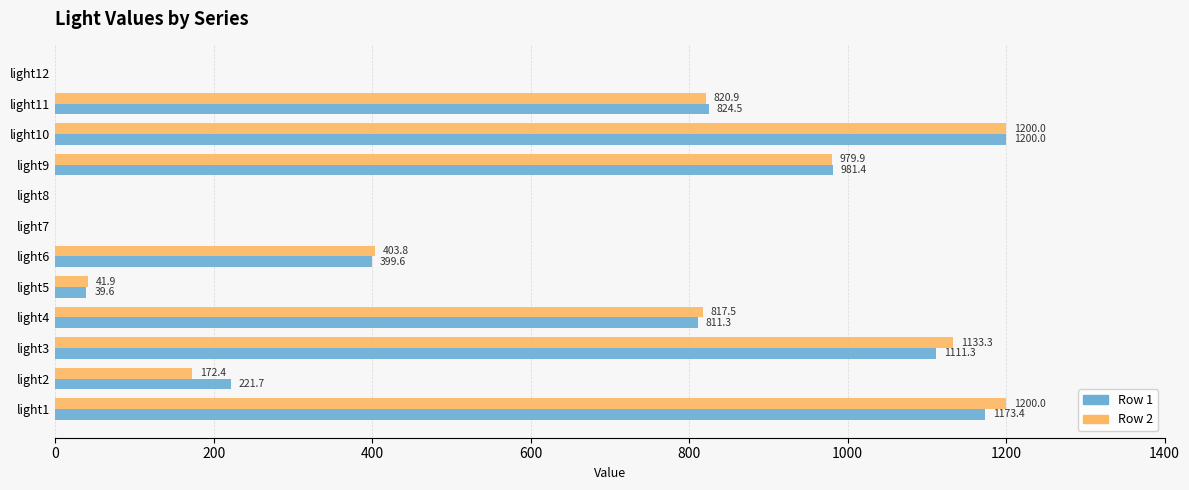

Which series changed the most between light2 and light6?

Row 2